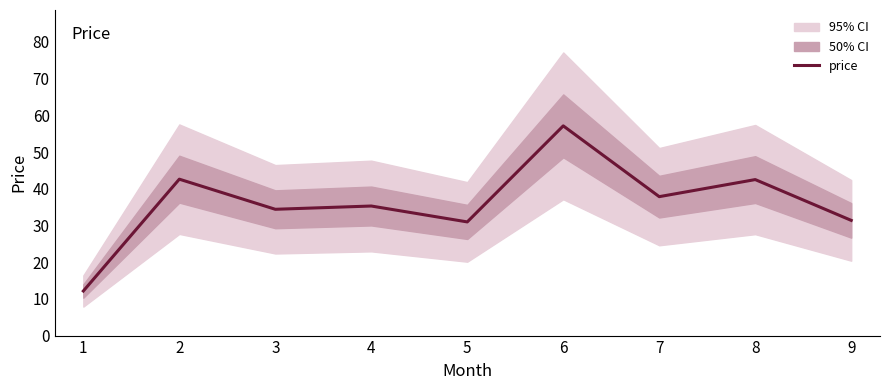

How many data points are less than 35?

4